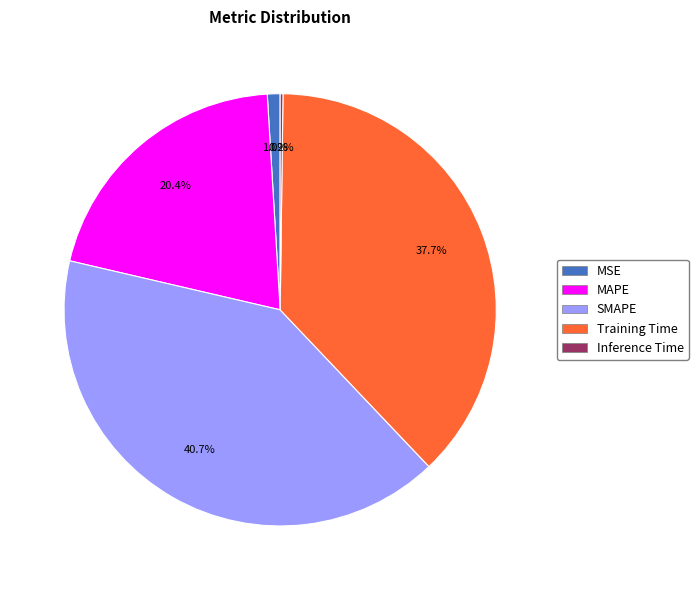

The MAPE slice represents 9% of the pie. True or false?

False